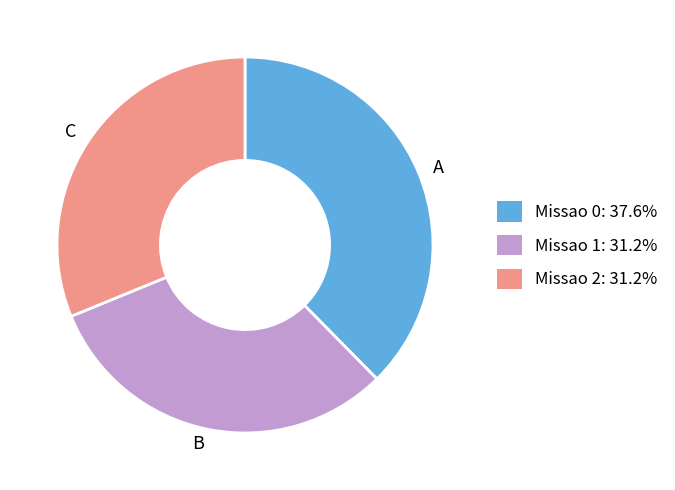

The Missao 0 slice represents 38% of the pie. True or false?

True